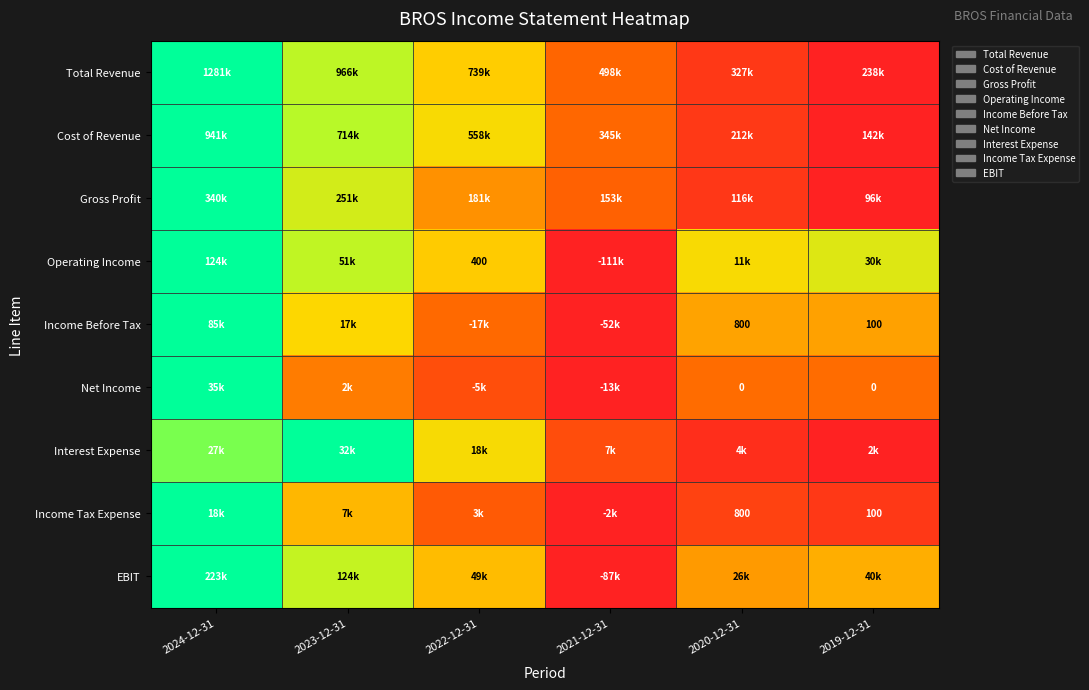

List the labels in order of Income Tax Expense value, largest first.

2024-12-31, 2023-12-31, 2022-12-31, 2020-12-31, 2019-12-31, 2021-12-31